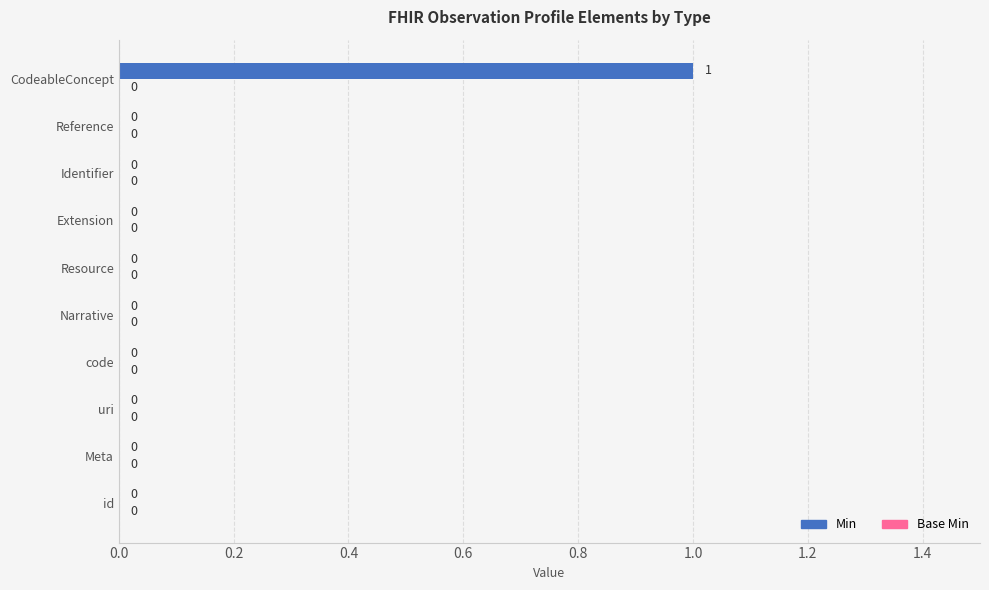

Is it true that the value at Reference is 0?

True